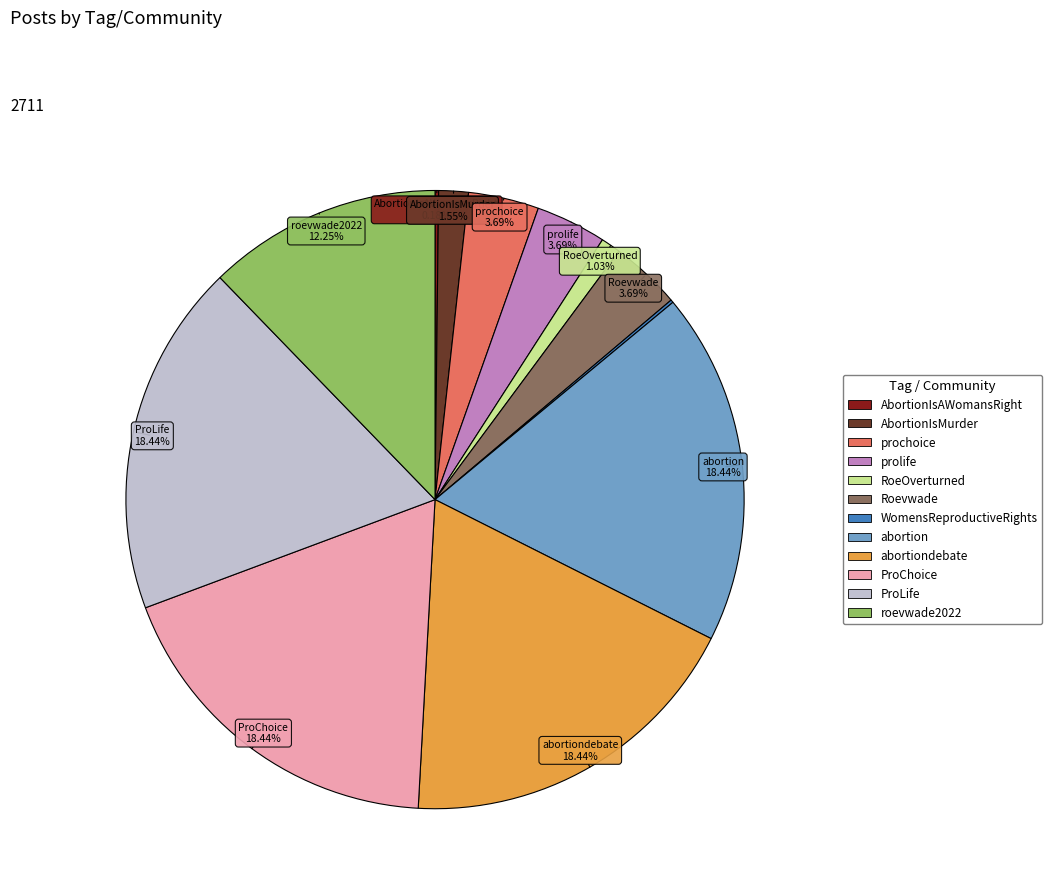

Does any single category account for the majority?

No